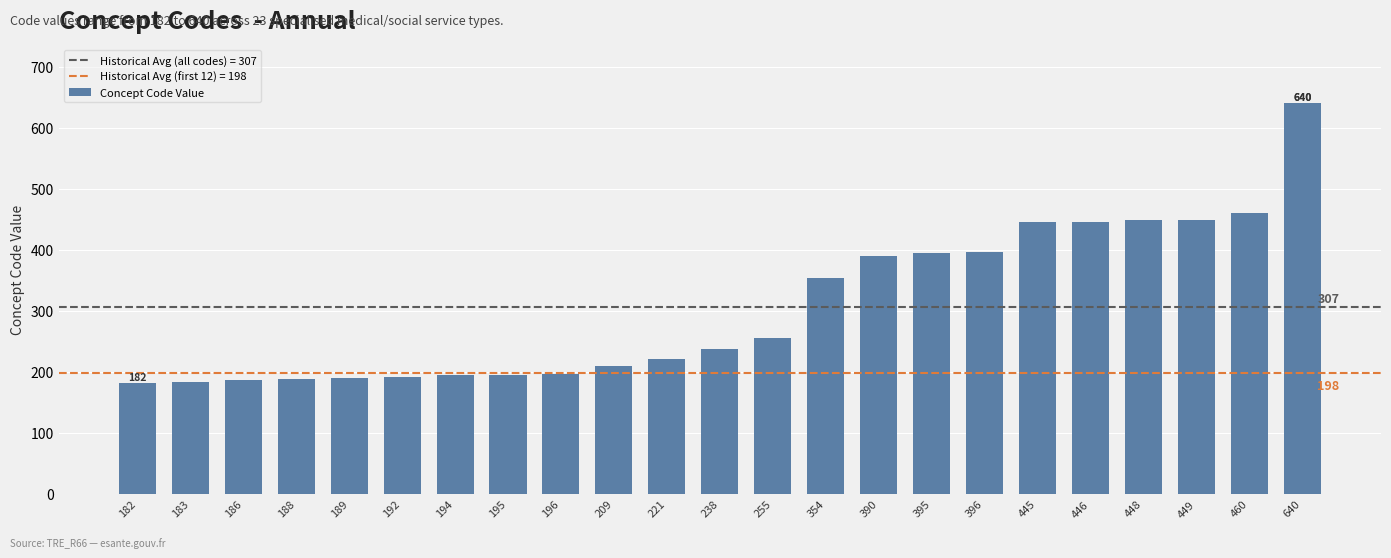

Which category has the highest value across all series?

640